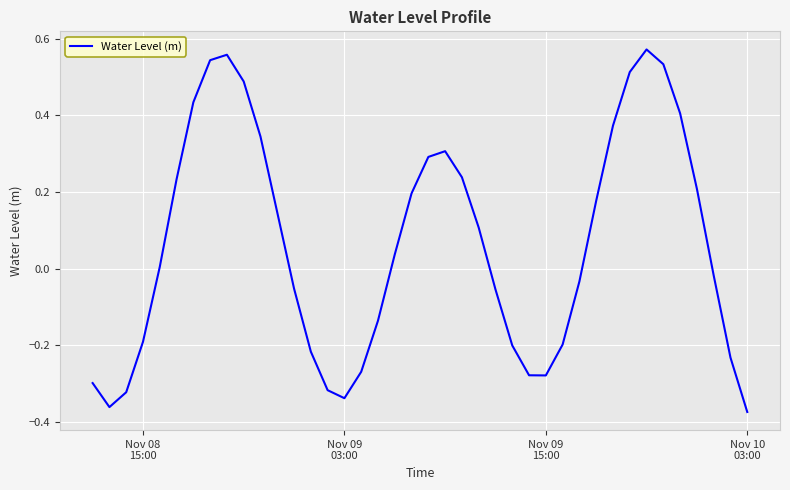

What is the difference between the maximum and minimum values?

0.9